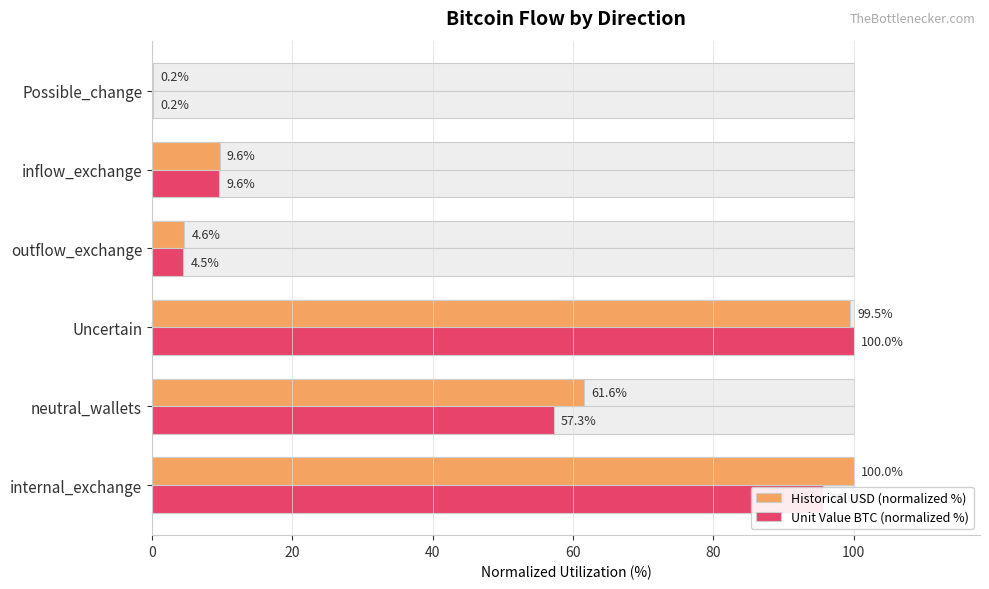

How many bars are there in each group?

2